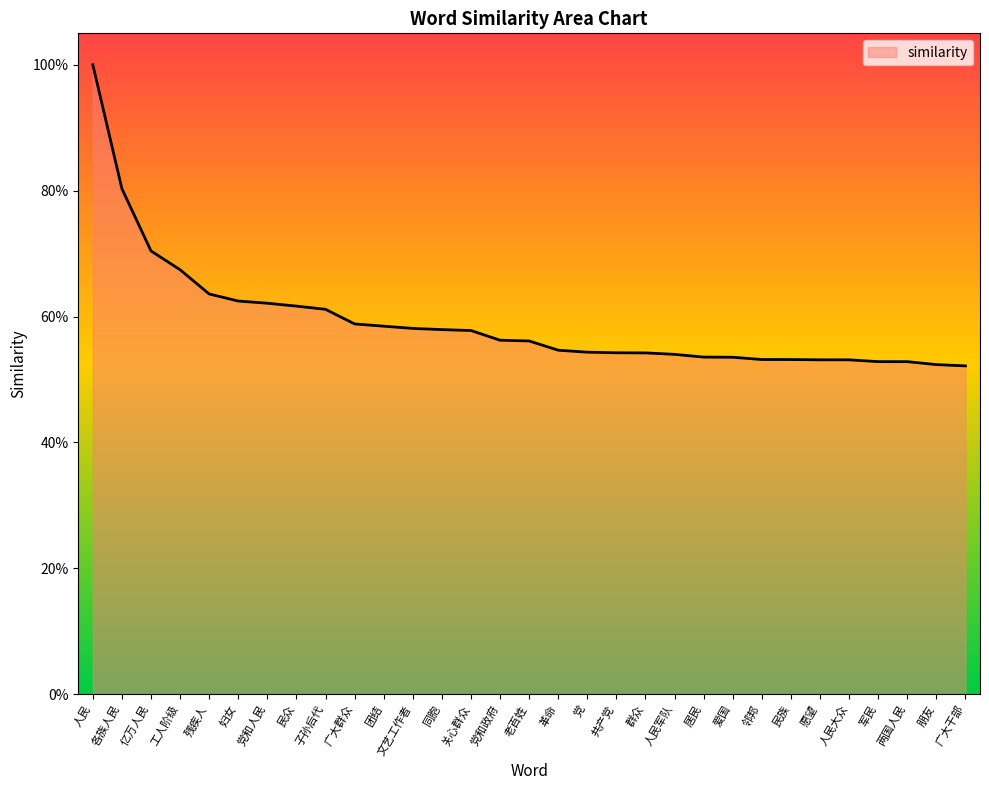

What is the smallest value displayed?

0.5